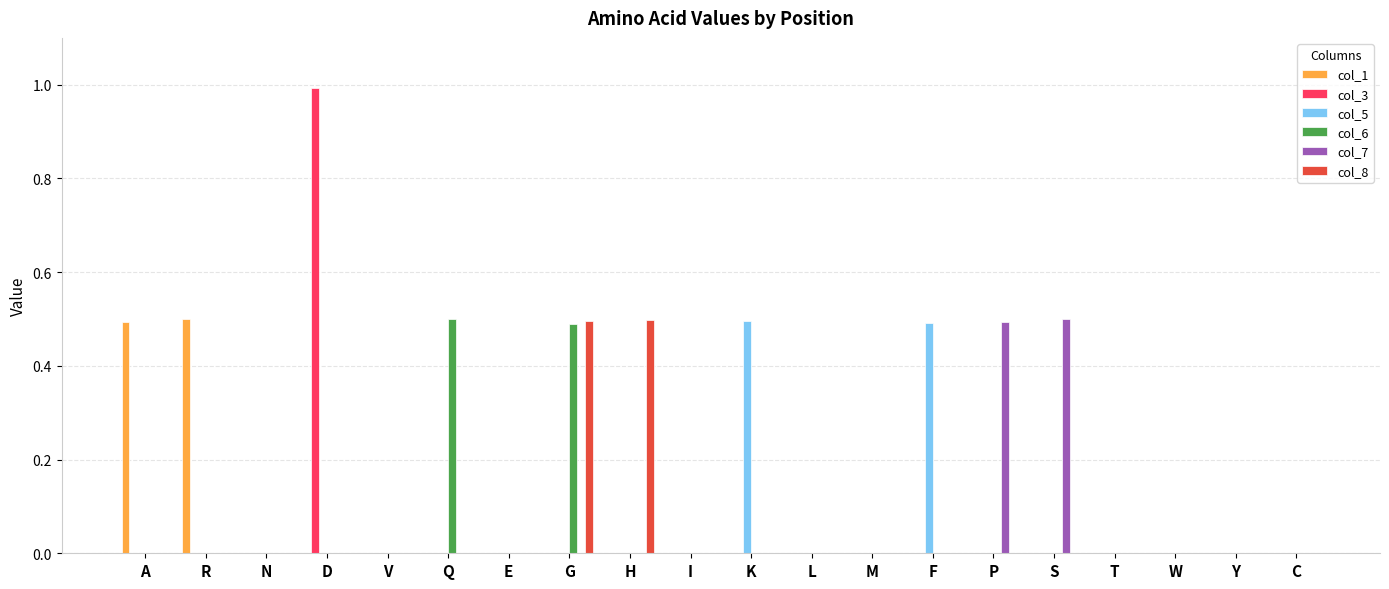

Which category has the highest value across all series?

D